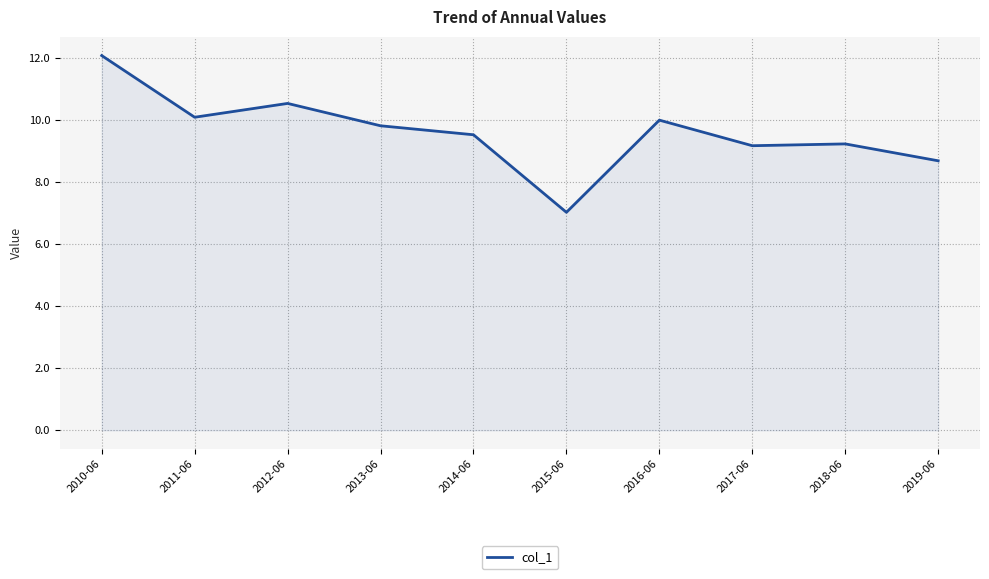

Between 2019-06 and 2012-06, which is larger?

2012-06